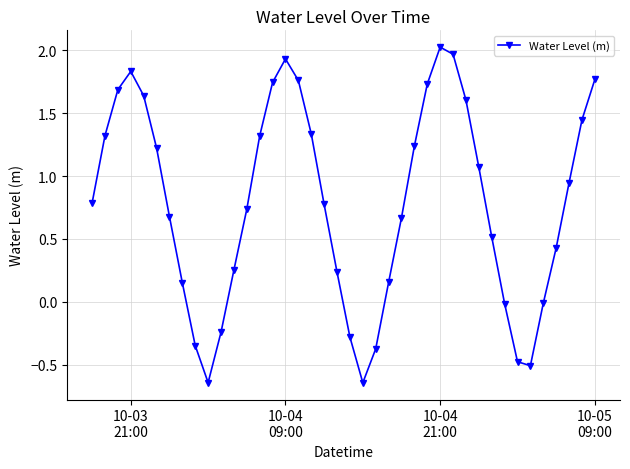

True or false: the data has more than 1 interior local peaks.

True